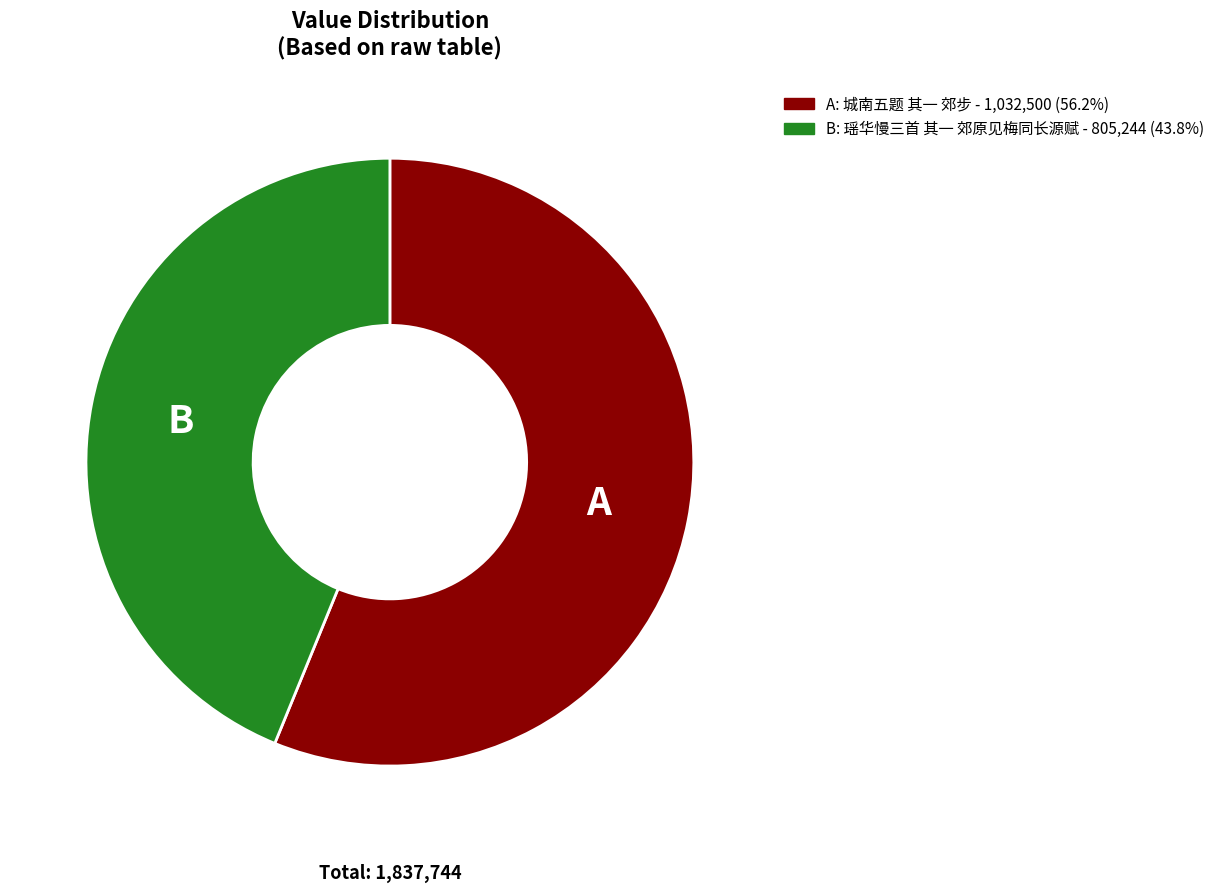

How many segments does this pie chart have?

2